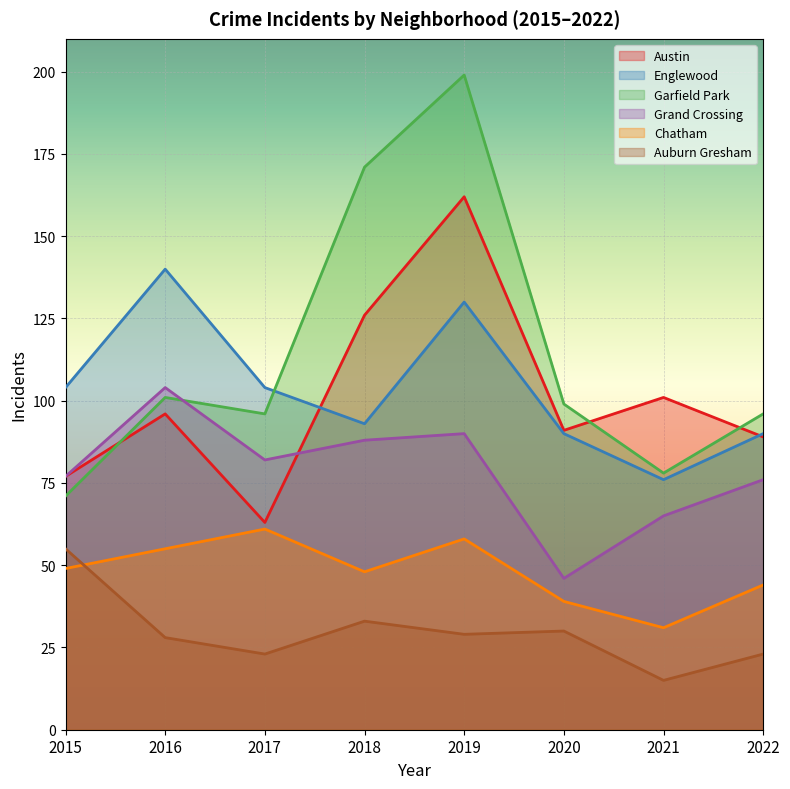

True or false: Auburn Gresham has a value of 29 at 2019.

True